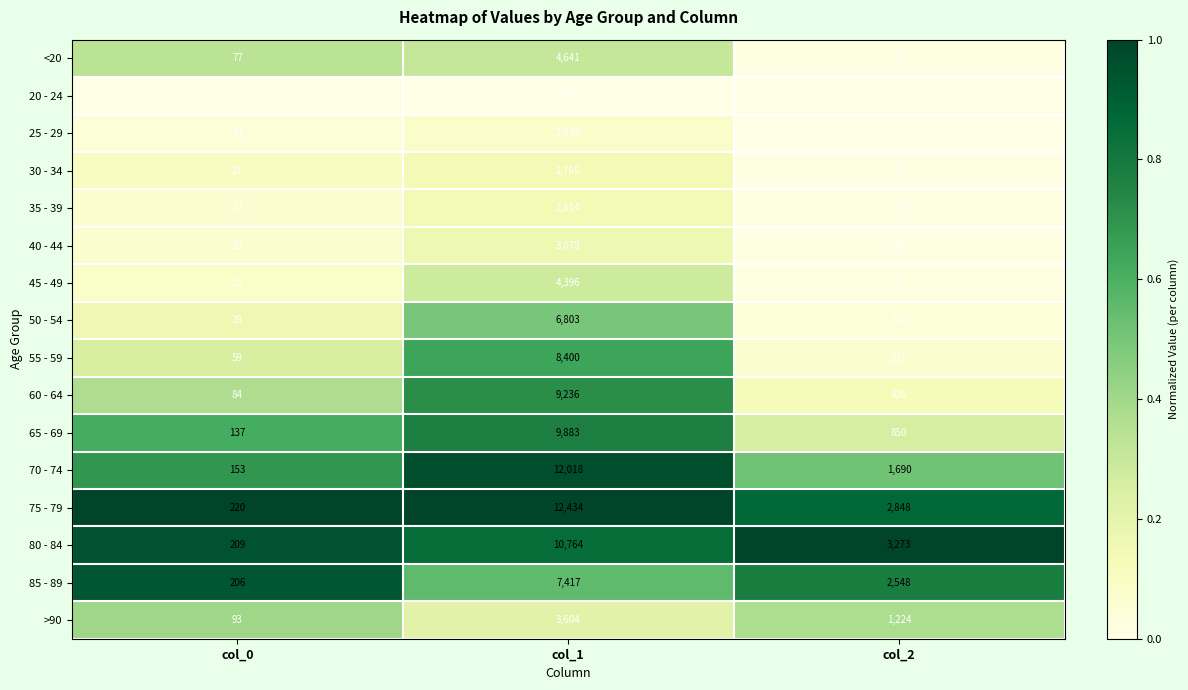

True or false: 30 - 34 has a value of 2765 at col_1.

True